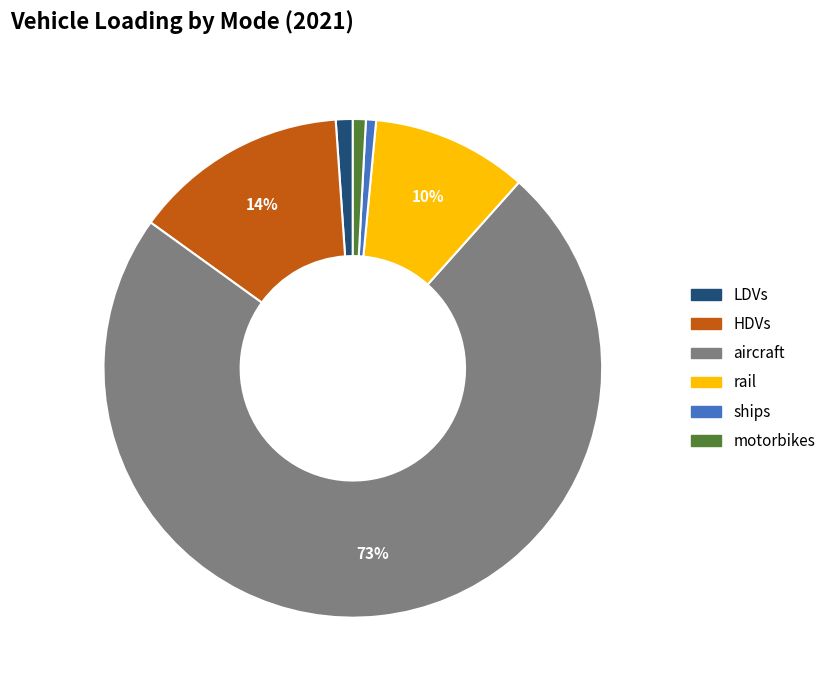

Between rail and aircraft, which is larger?

aircraft